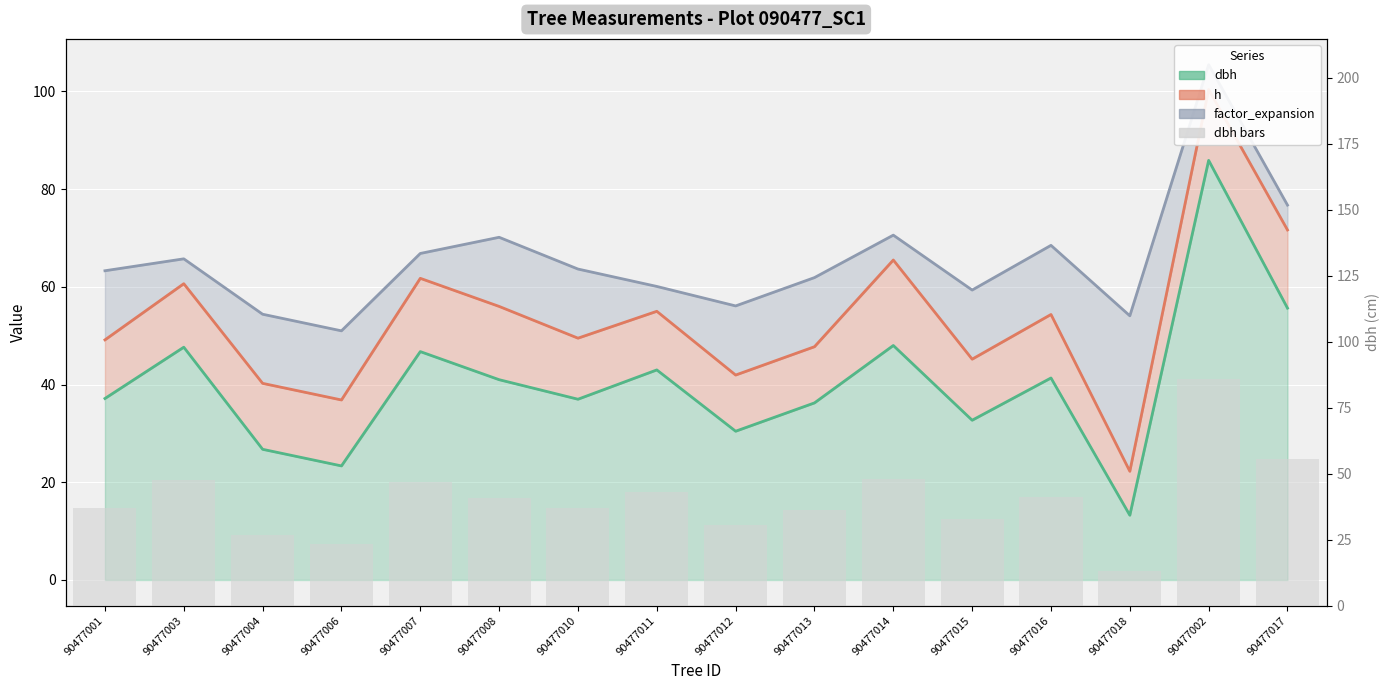

What is the maximum value for dbh (line)?

85.9